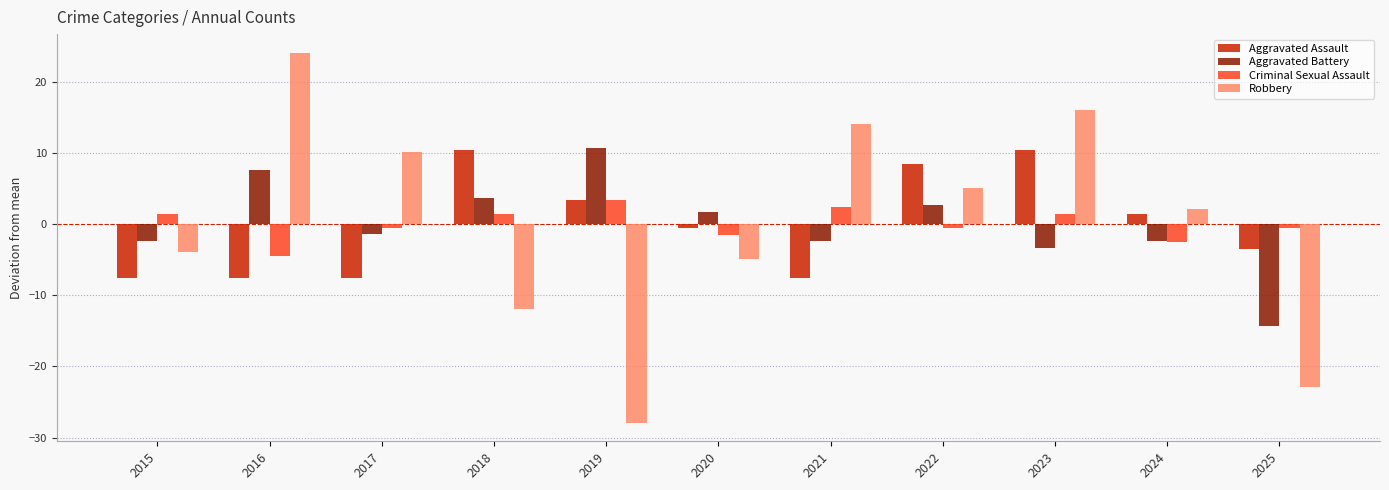

What is the highest value of the Robbery series?

24.1